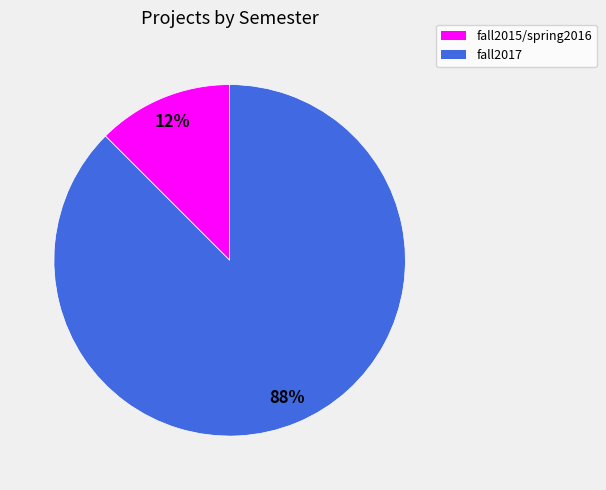

To the nearest percent, what is the combined percentage of fall2015/spring2016 and fall2017?

100%